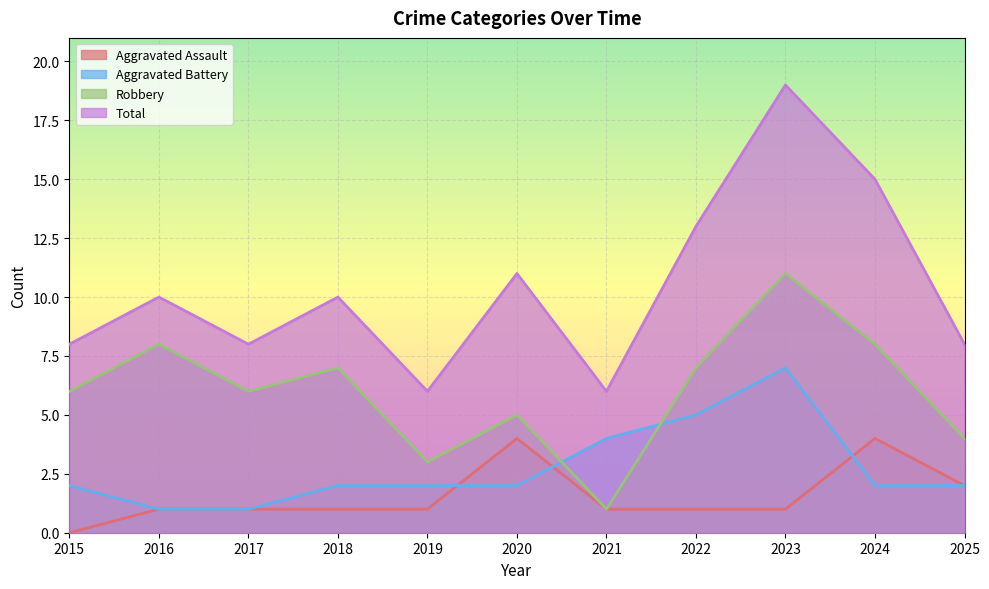

Reading right to left, list all the values displayed in this chart.

Aggravated Assault: 2025=2	2024=4	2023=1	2022=1	2021=1	2020=4	2019=1	2018=1	2017=1	2016=1	2015=0
Aggravated Battery: 2025=2	2024=2	2023=7	2022=5	2021=4	2020=2	2019=2	2018=2	2017=1	2016=1	2015=2
Robbery: 2025=4	2024=8	2023=11	2022=7	2021=1	2020=5	2019=3	2018=7	2017=6	2016=8	2015=6
Total: 2025=8	2024=15	2023=19	2022=13	2021=6	2020=11	2019=6	2018=10	2017=8	2016=10	2015=8